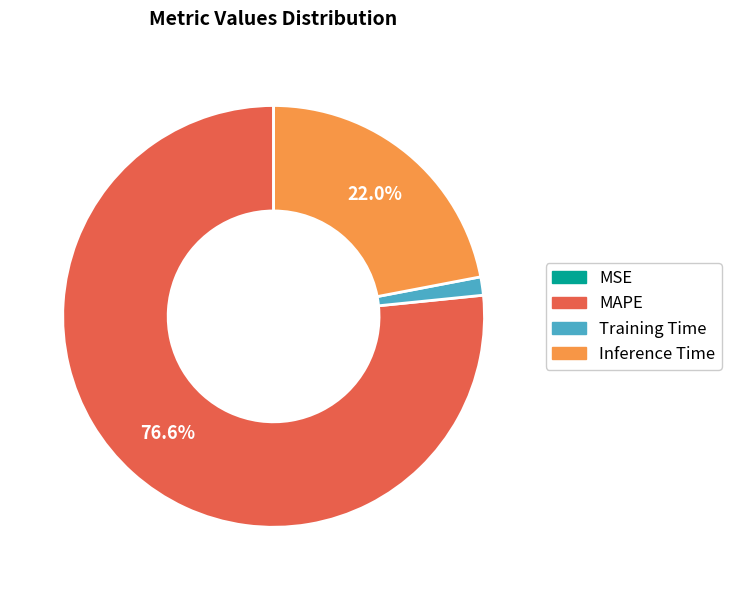

Is there any slice that represents more than half of the pie?

Yes